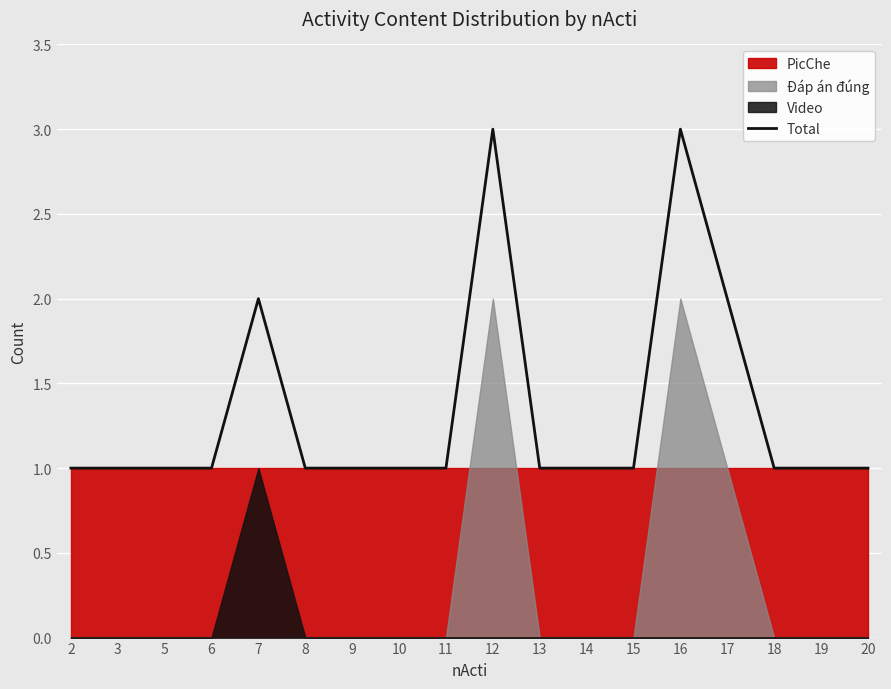

Between 17 and 7, which is larger?

17